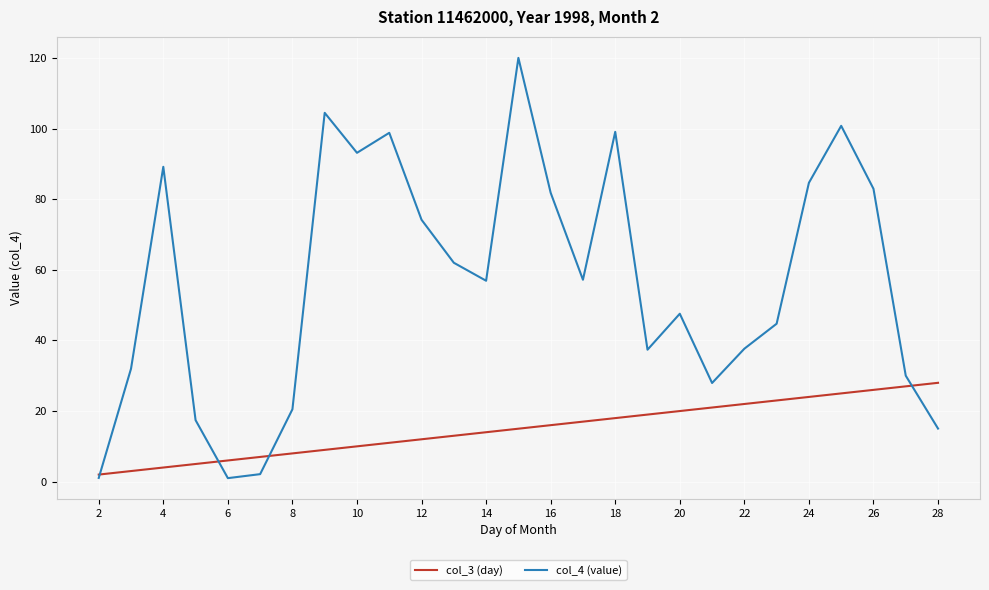

Which series has the largest total across all categories?

col_4 (value)